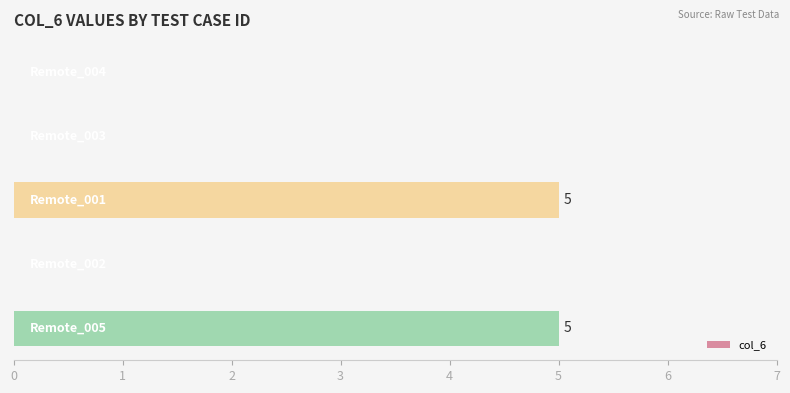

What is the maximum value shown in the chart?

5